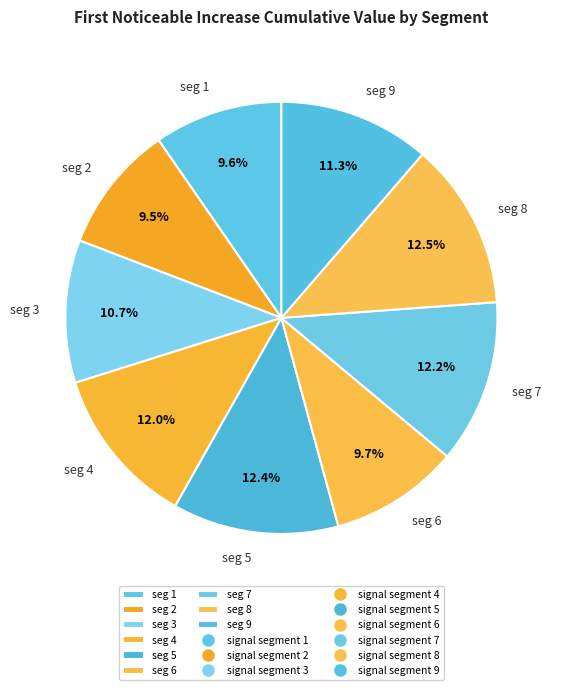

How many segments does this pie chart have?

9